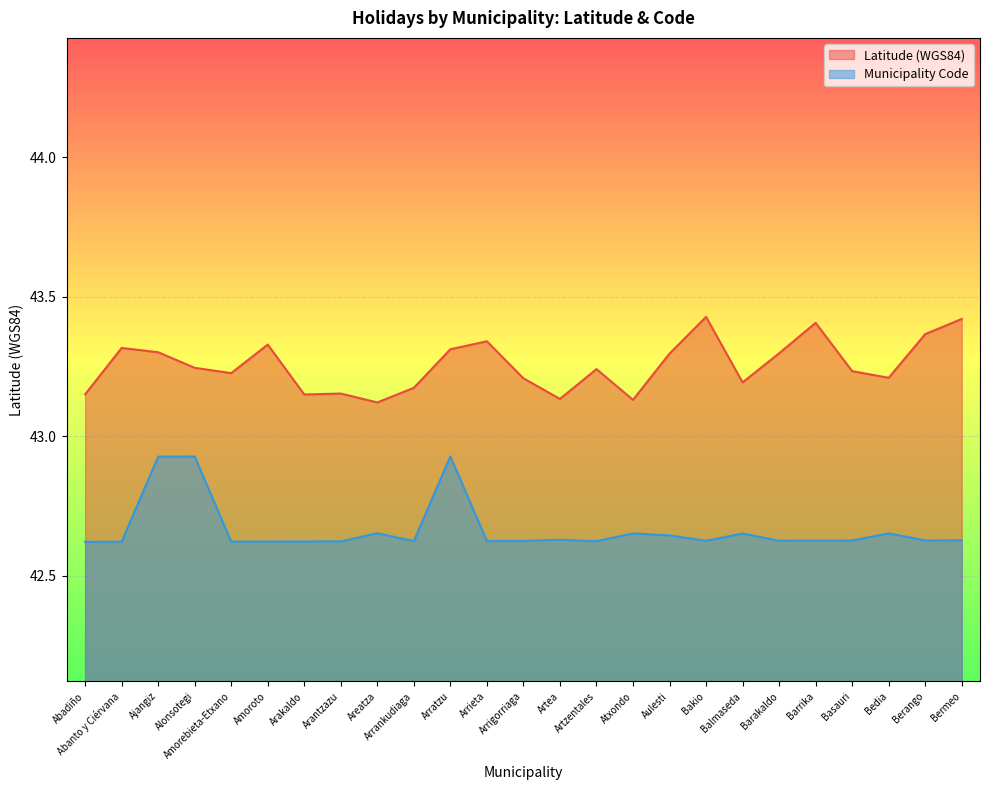

True or false: latwgs84 has a value of 43.1 at Artea.

True